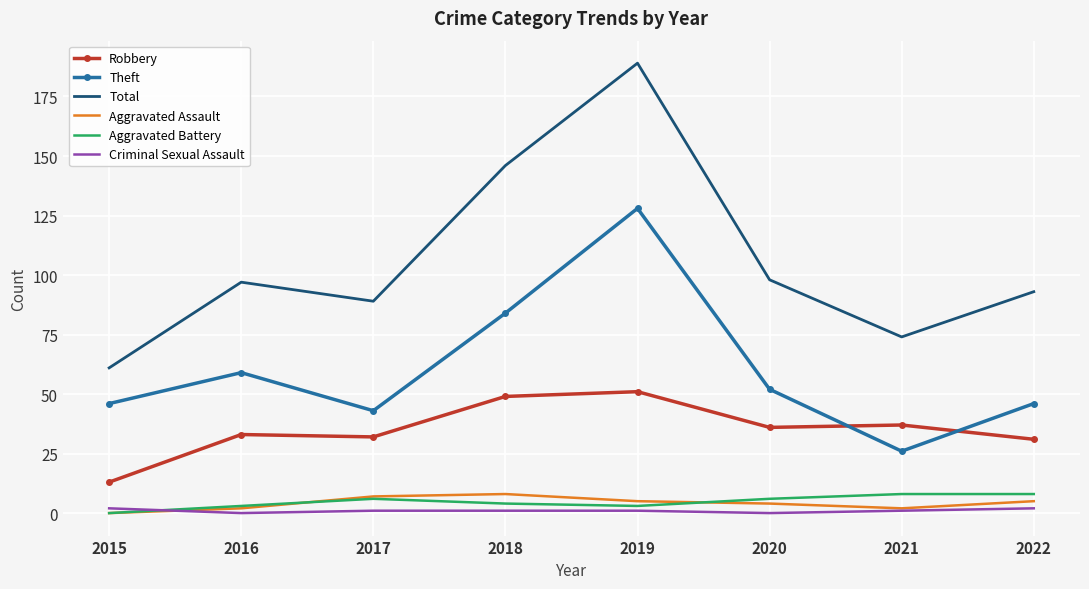

How many series are shown in this chart?

6